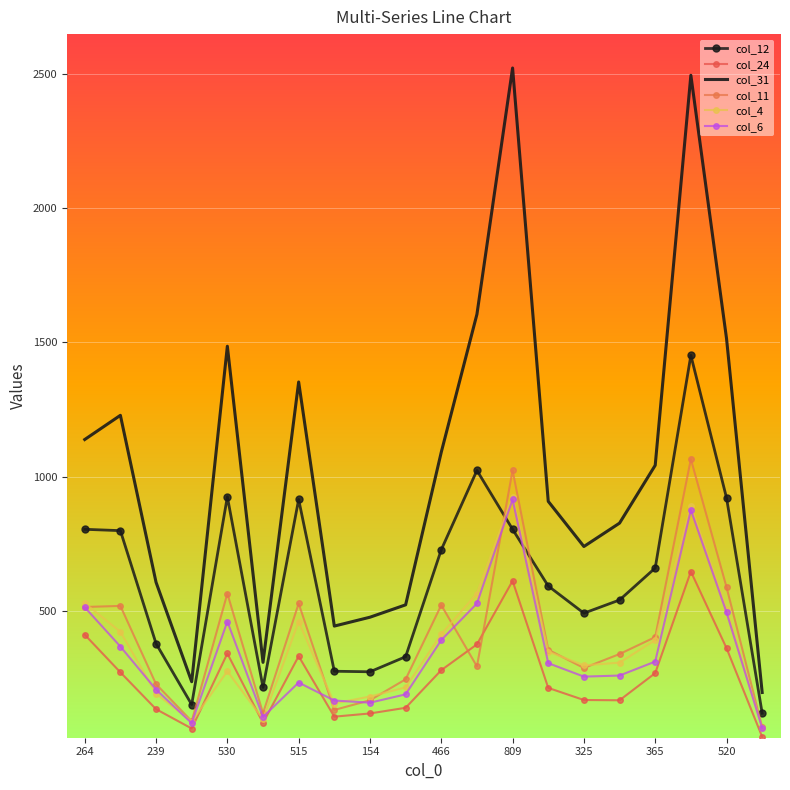

How many data points in col_4 are less than 350?

10